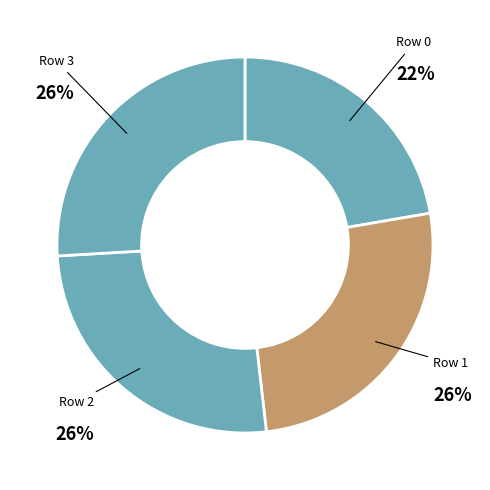

Count the number of slices in the pie.

4